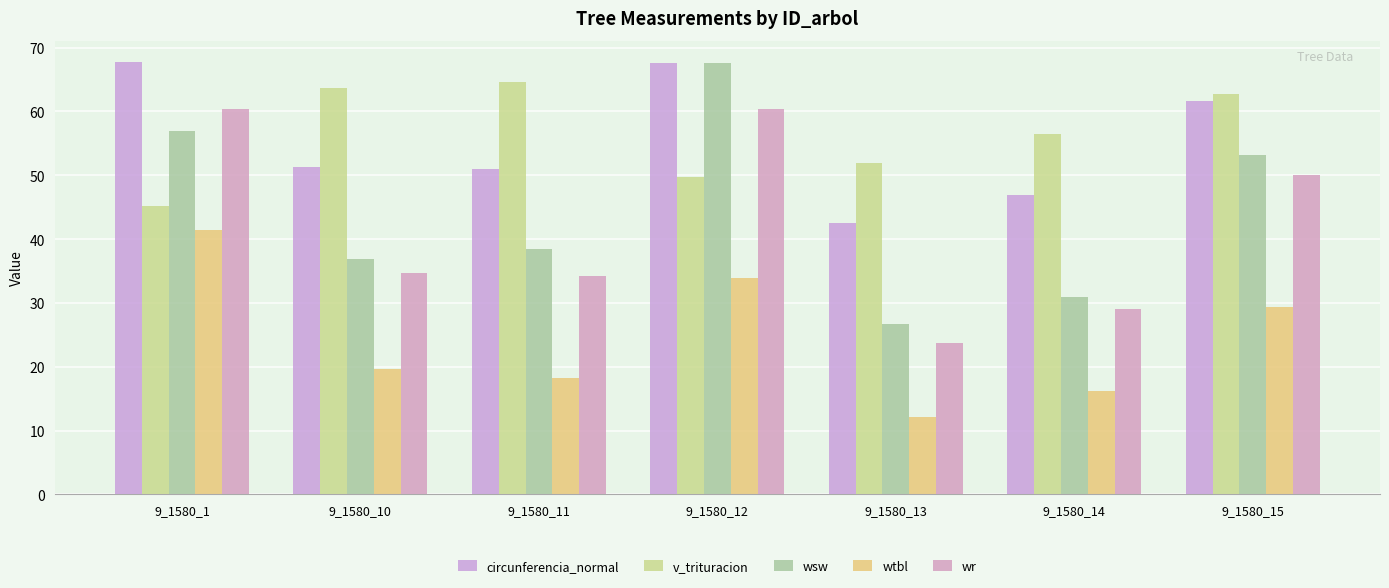

Are the bars grouped side by side (vs. stacked)?

Yes